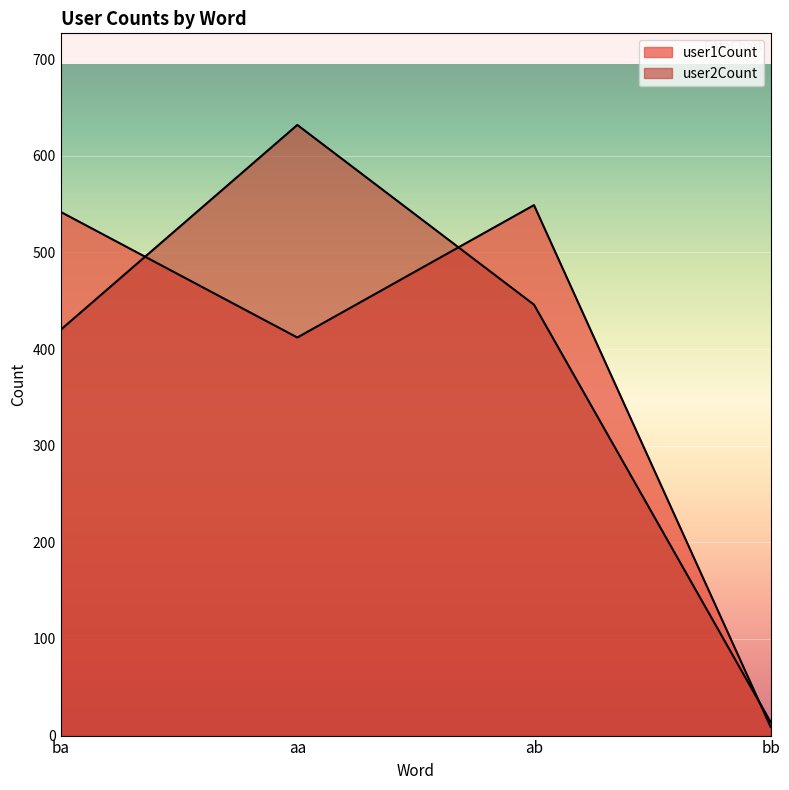

Which has a higher value, ab or bb?

ab